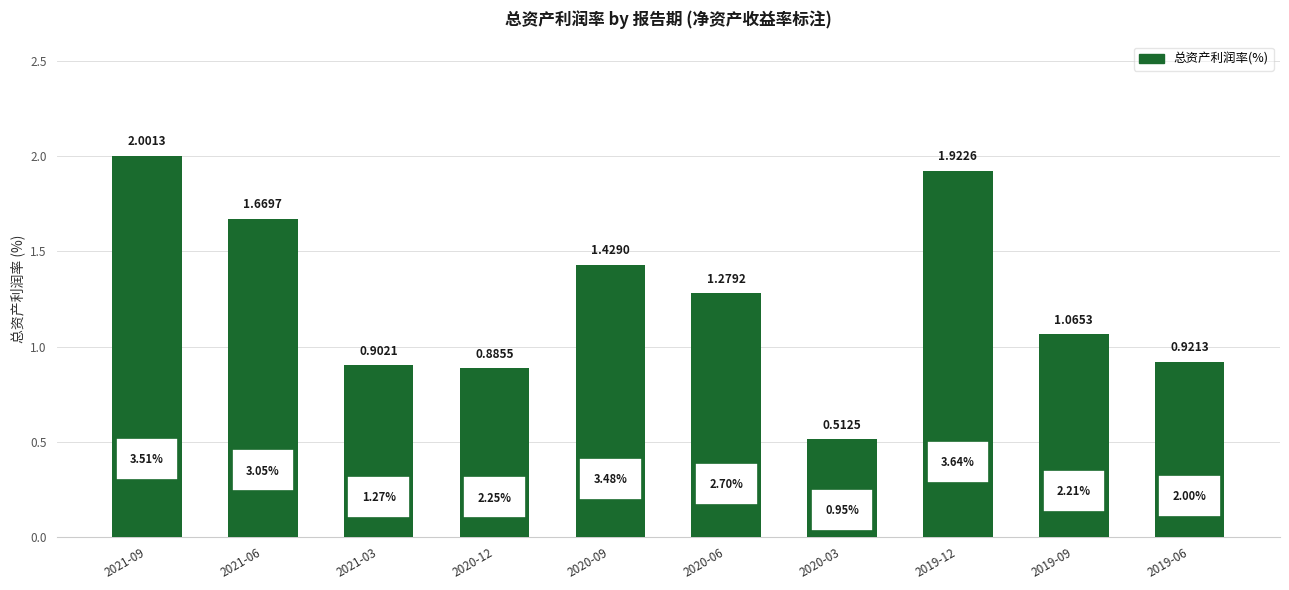

How many data points are less than 1?

4